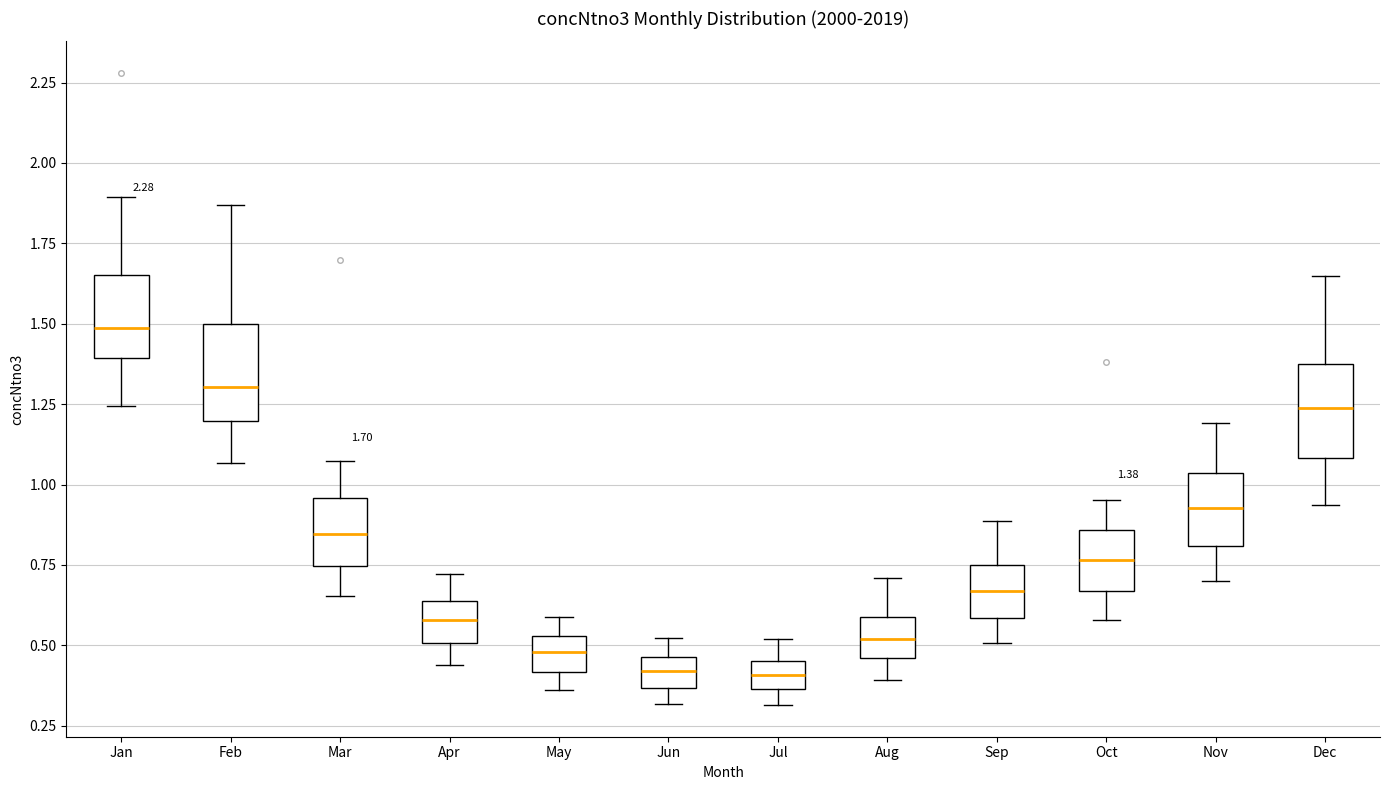

Which box has the highest median line?

Jan